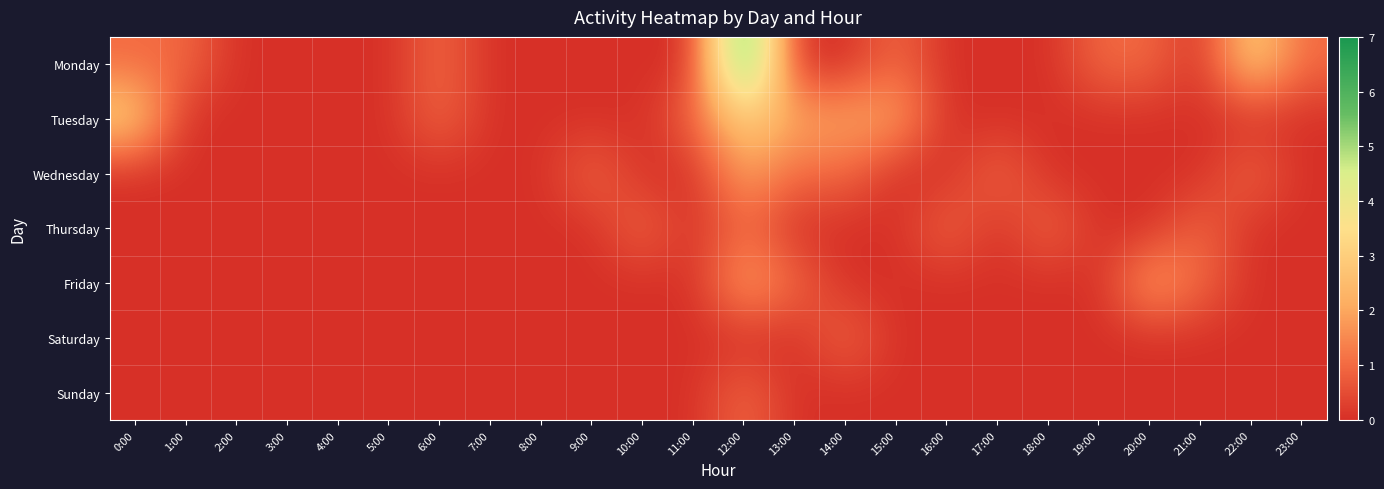

Which series has the widest spread of values?

Monday